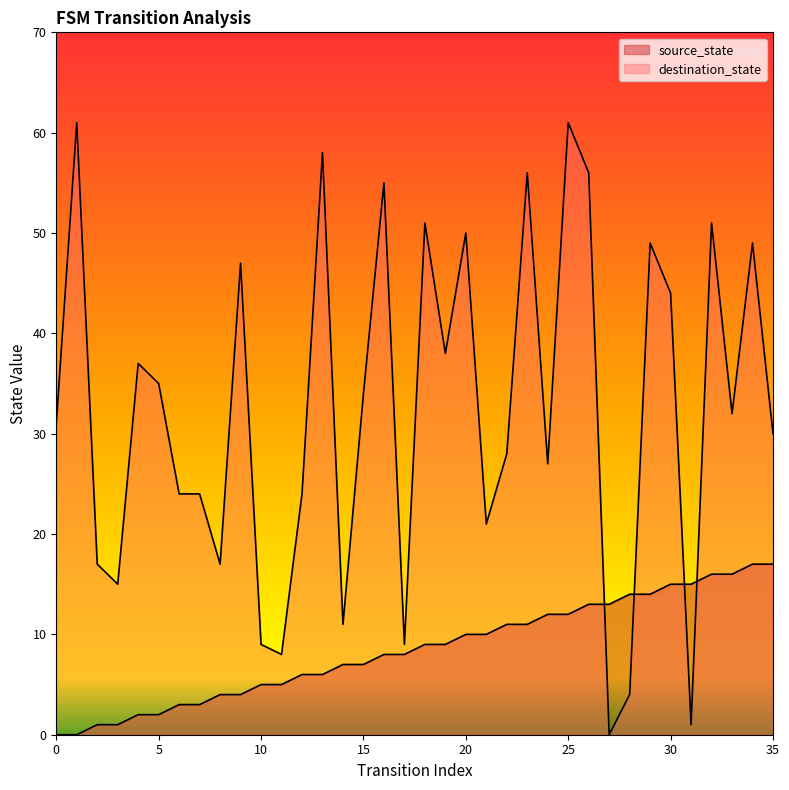

The destination_state series shows 44 at 30. True or false?

True